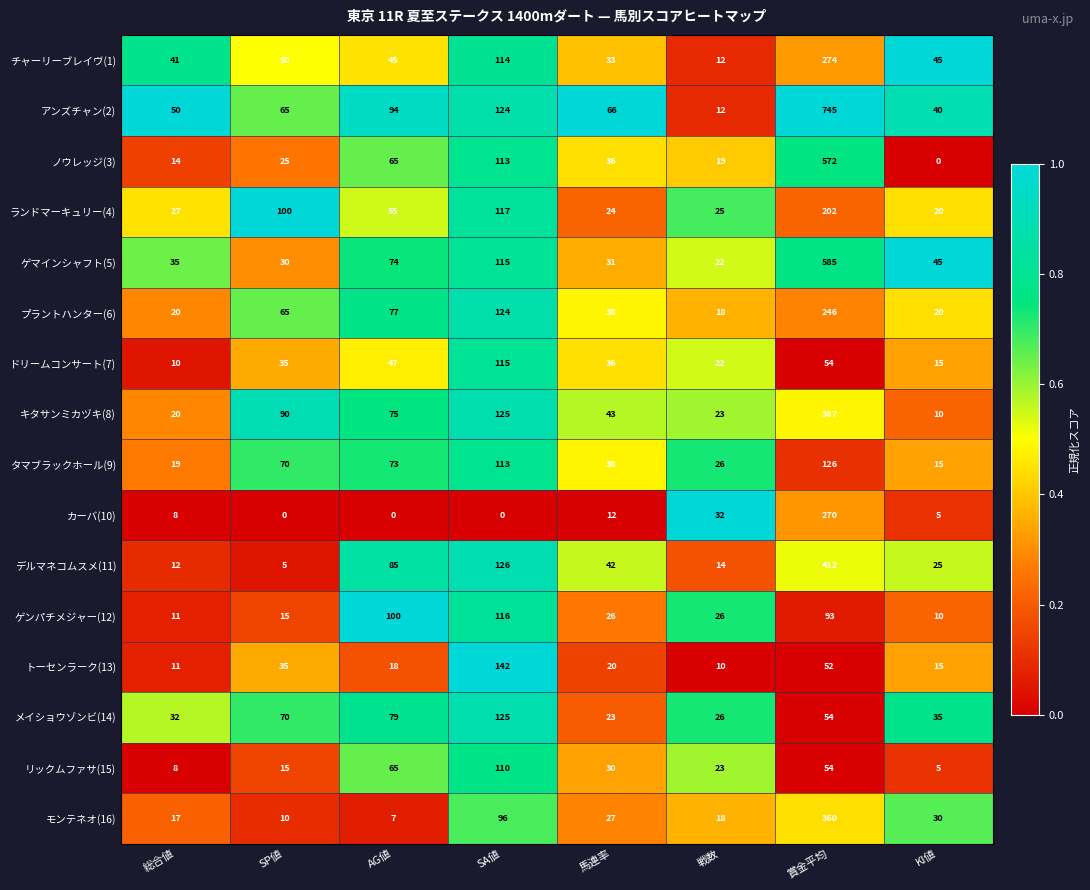

Rank the series by their maximum value, from lowest to highest.

リックムファサ(15), ドリームコンサート(7), ゲンパチメジャー(12), メイショウゾンビ(14), タマブラックホール(9), トーセンラーク(13), ランドマーキュリー(4), プラントハンター(6), カーバ(10), チャーリーブレイヴ(1), モンテネオ(16), キタサンミカヅキ(8), デルマネコムスメ(11), ノウレッジ(3), ゲマインシャフト(5), アンズチャン(2)